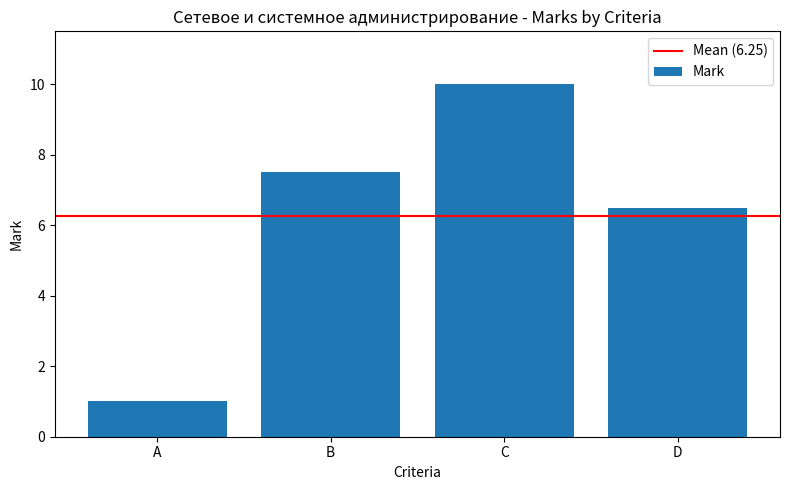

List the labels in order of value, smallest first.

A, D, B, C